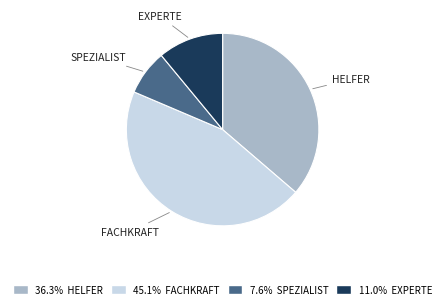

Does any single category account for the majority?

No